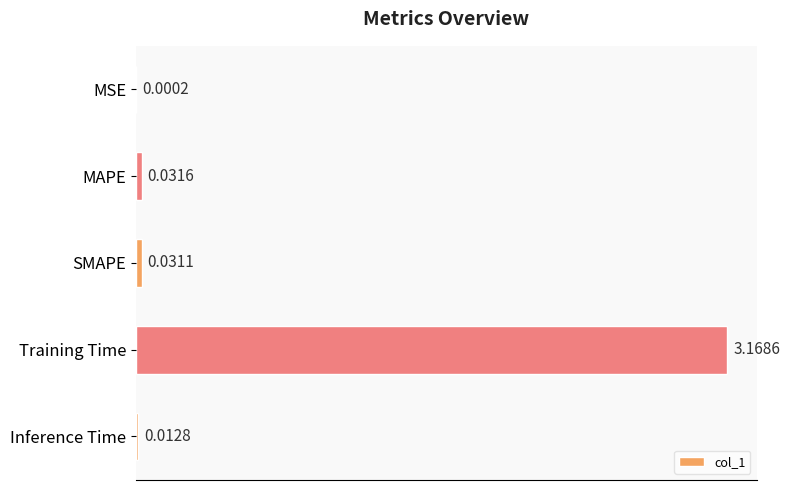

At which label is the value closest to 1?

MAPE